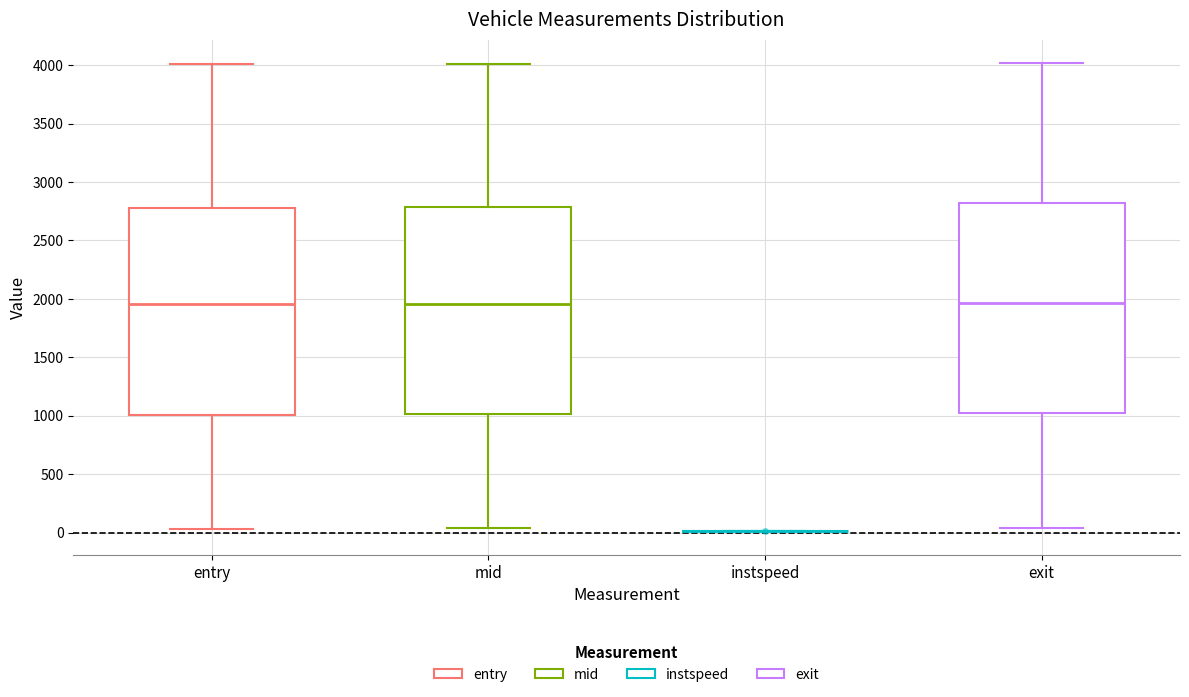

Where is the upper edge of the box for exit on the y-axis? The values are not printed on the chart, so give them approximately, as read against the axis.

2800